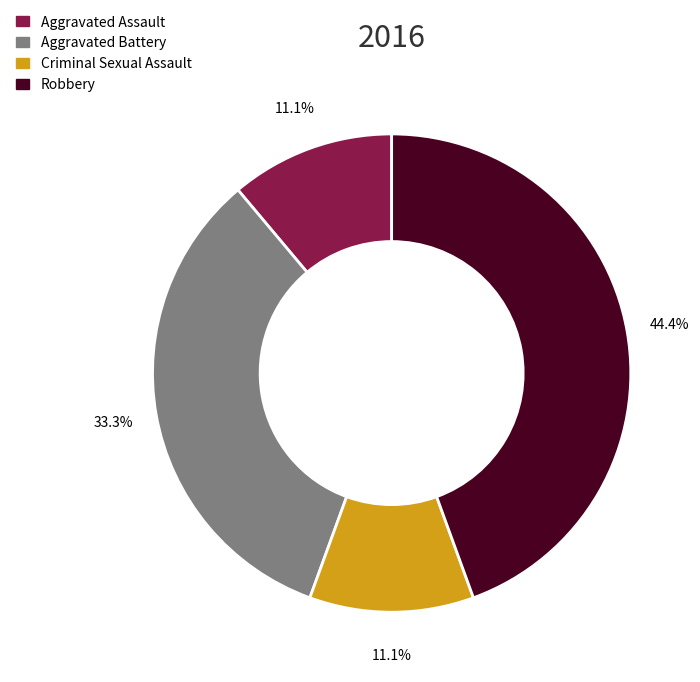

The Robbery slice represents 53% of the pie. True or false?

False